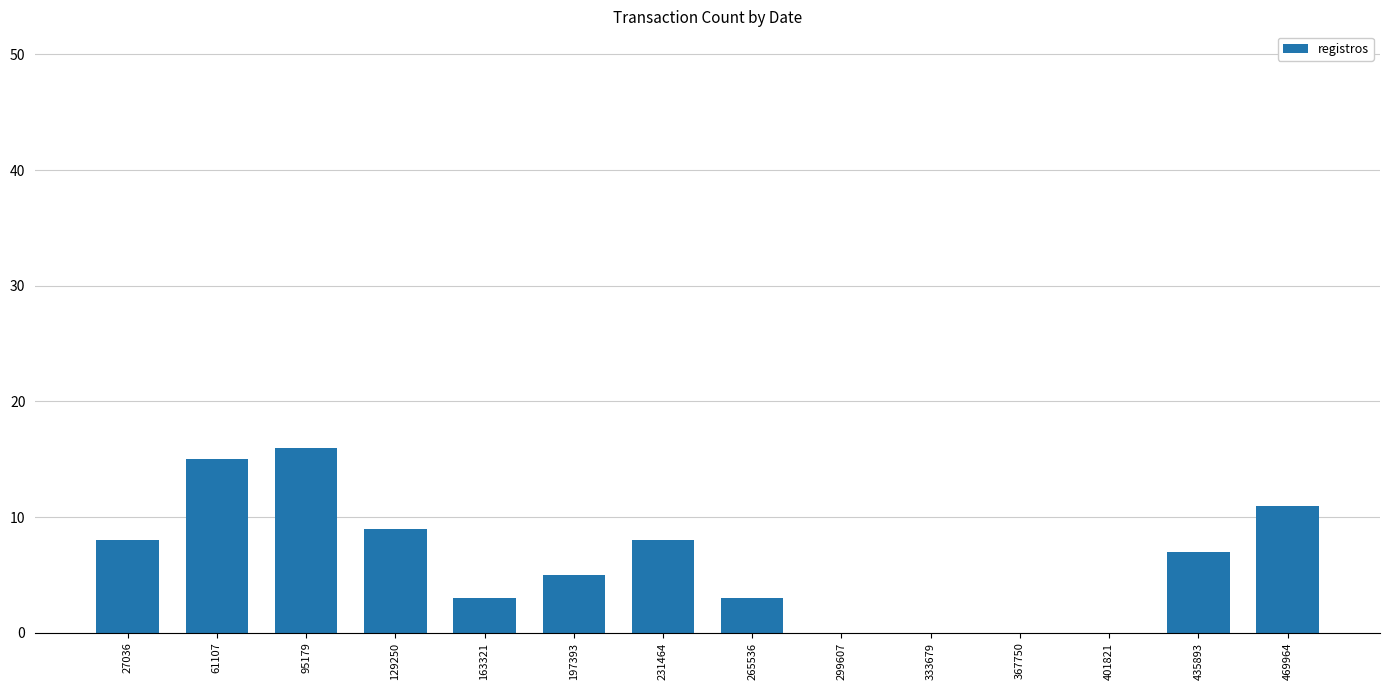

Which has a higher value, 197393 or 231464?

231464